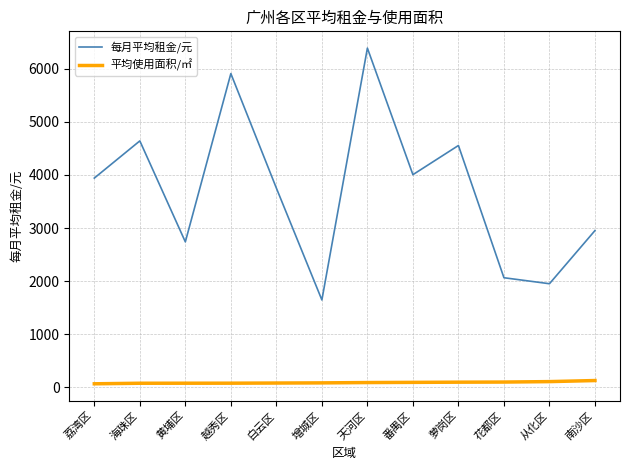

True or false: 平均使用面积/㎡ and 每月平均租金/元 cross at least once.

False